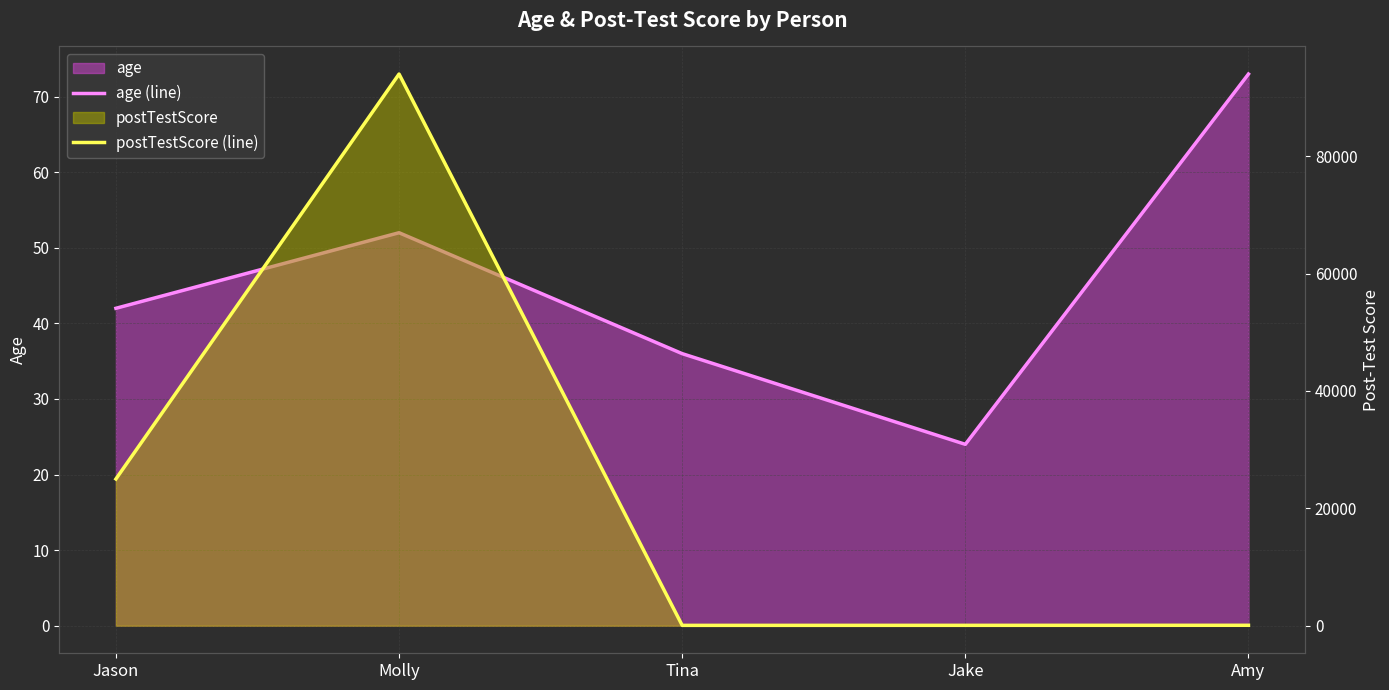

What is the sum of the postTestScore (line) values at Tina and Amy?

127